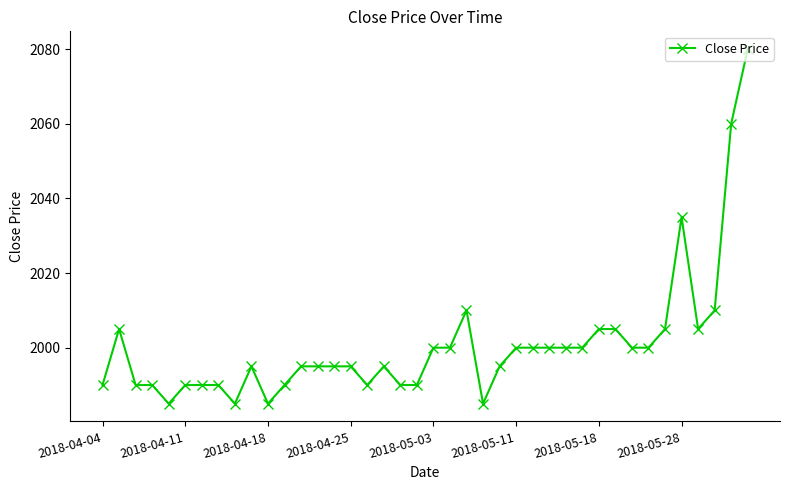

True or false: the data has more than 0 interior local peaks.

True